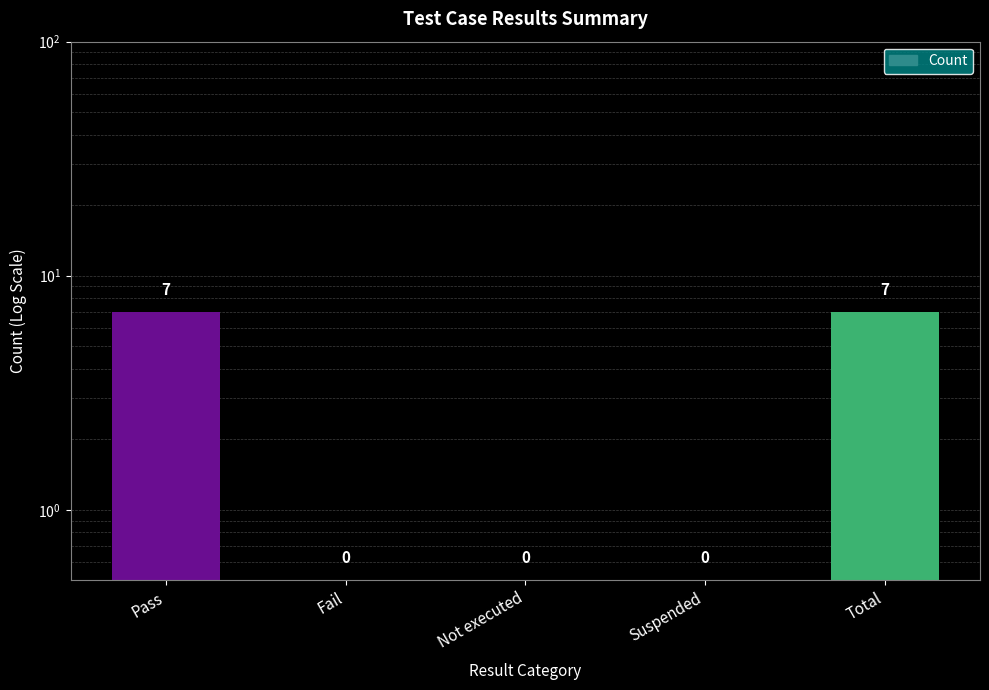

Reading left to right, extract all data points from this chart.

Pass=7.0	Fail=0.5	Not executed=0.5	Suspended=0.5	Total=7.0